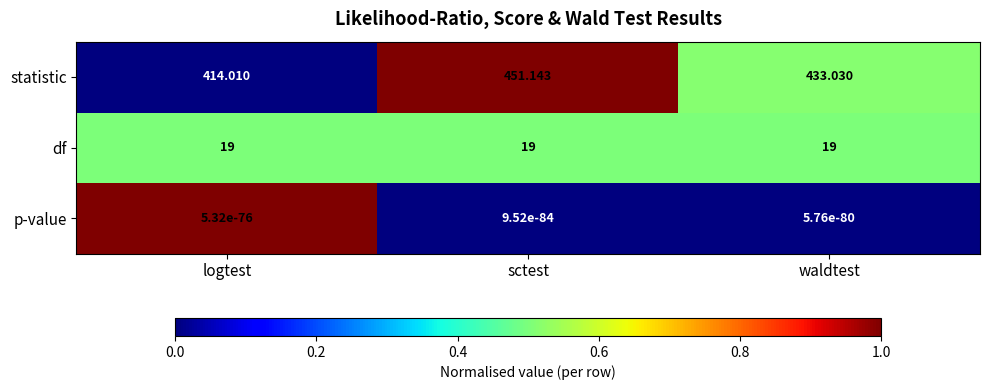

Which category has the highest value across all series?

sctest